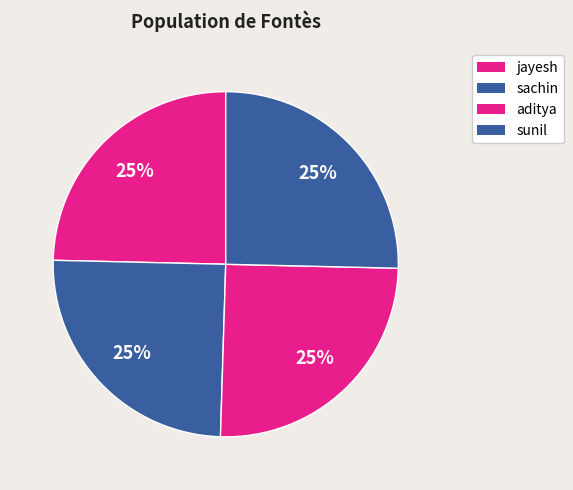

How many segments does this pie chart have?

4